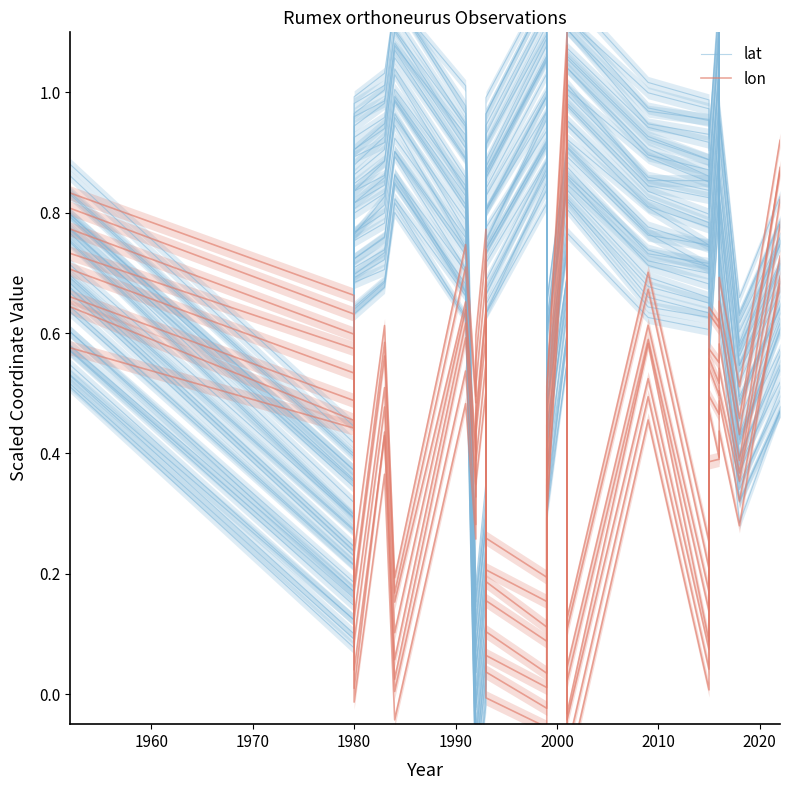

The lon series shows 0.2 at 2020. True or false?

False